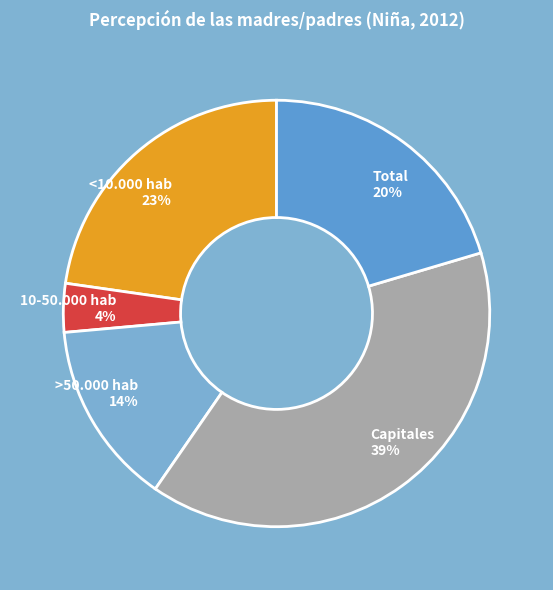

To the nearest percent, what portion does <10.000 hab represent?

23%